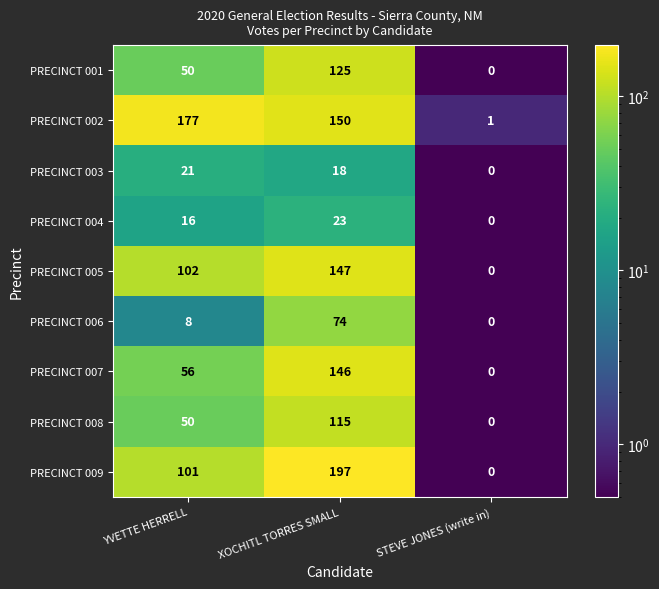

How many data points does each series have?

3